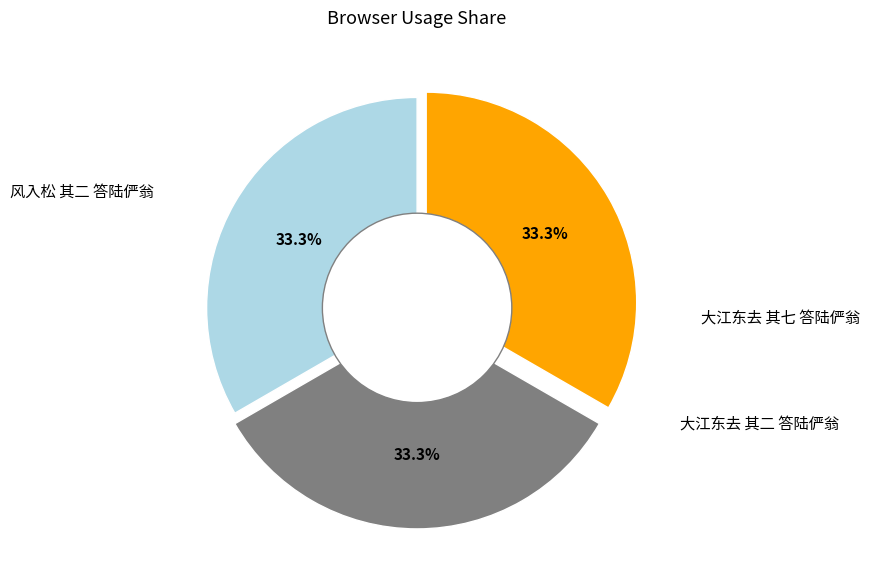

Approximately how many times larger is the value at 大江东去 其二 答陆俨翁 compared to 大江东去 其七 答陆俨翁?

1.0